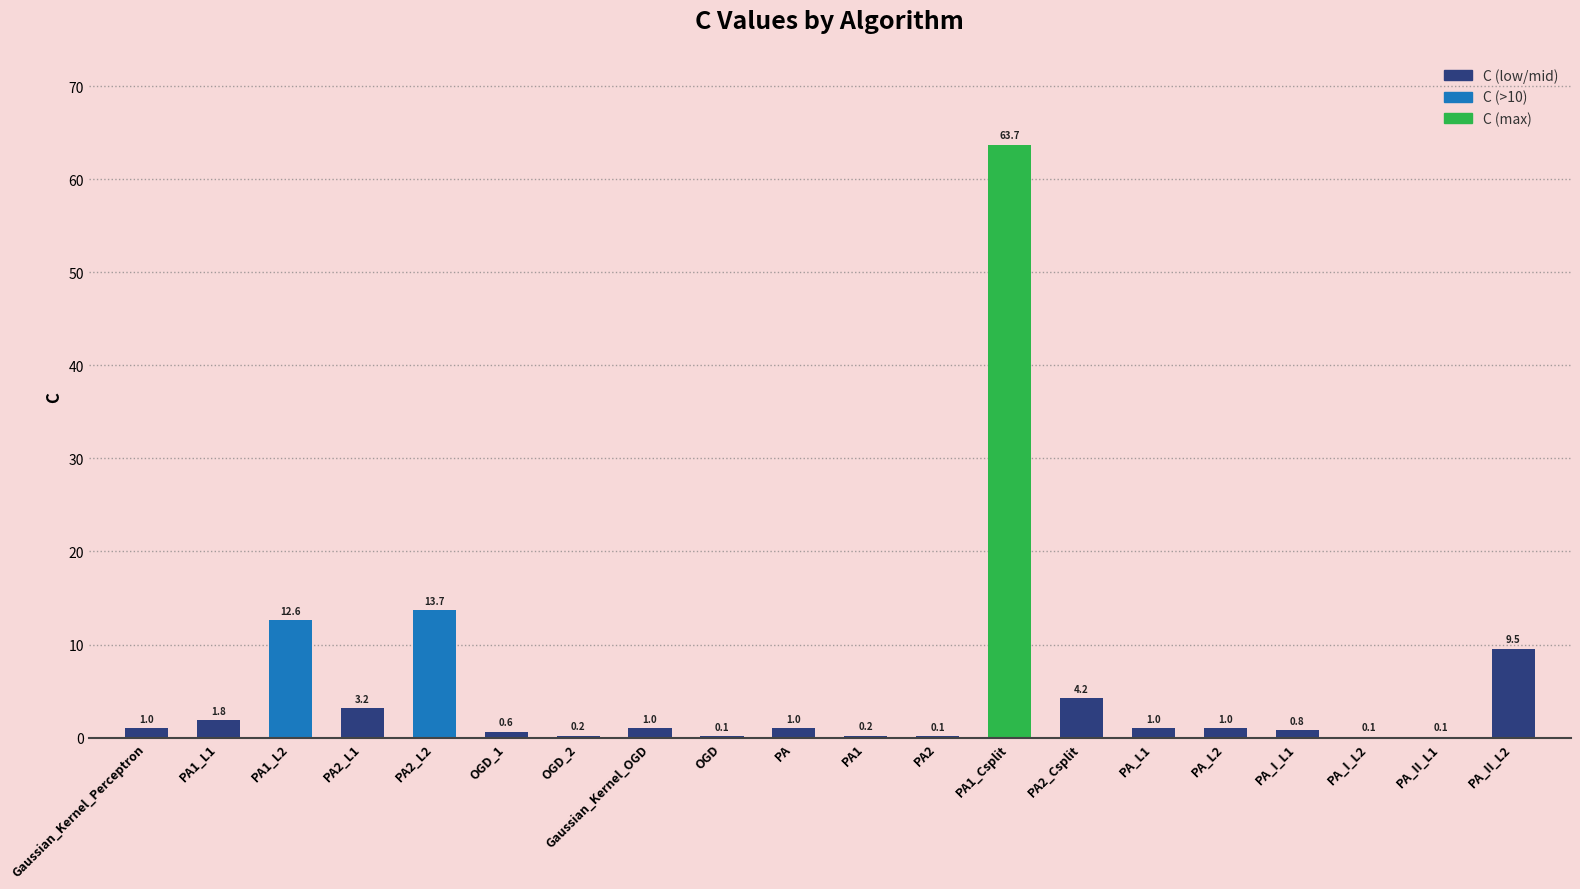

Reading left to right, list all the values displayed in this chart.

Gaussian_Kernel_Perceptron=1.0	PA1_L1=1.8	PA1_L2=12.6	PA2_L1=3.2	PA2_L2=13.7	OGD_1=0.6	OGD_2=0.2	Gaussian_Kernel_OGD=1.0	OGD=0.1	PA=1.0	PA1=0.2	PA2=0.1	PA1_Csplit=63.7	PA2_Csplit=4.2	PA_L1=1.0	PA_L2=1.0	PA_I_L1=0.8	PA_I_L2=0.1	PA_II_L1=0.1	PA_II_L2=9.5